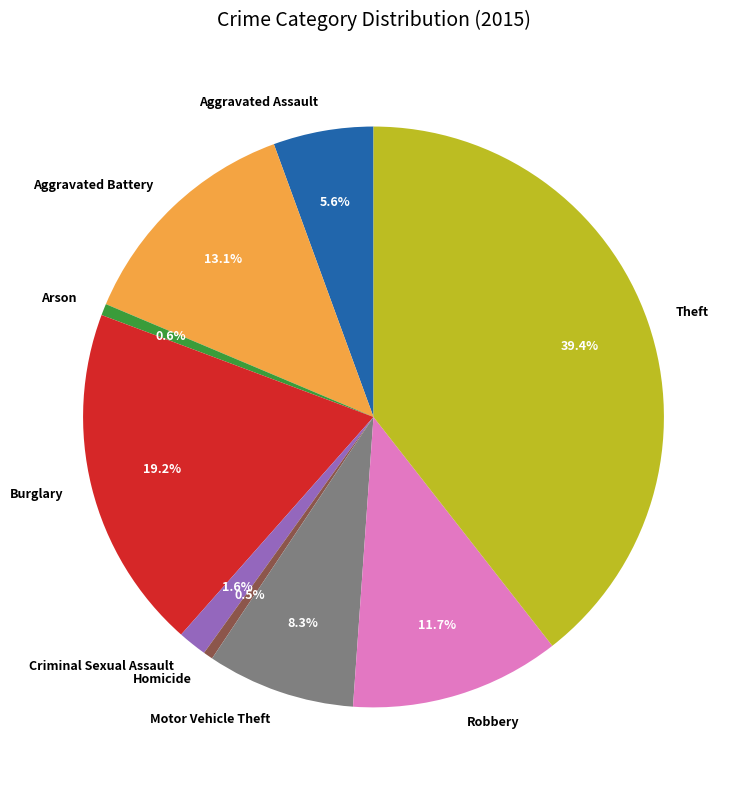

The Theft slice represents 39% of the pie. True or false?

True